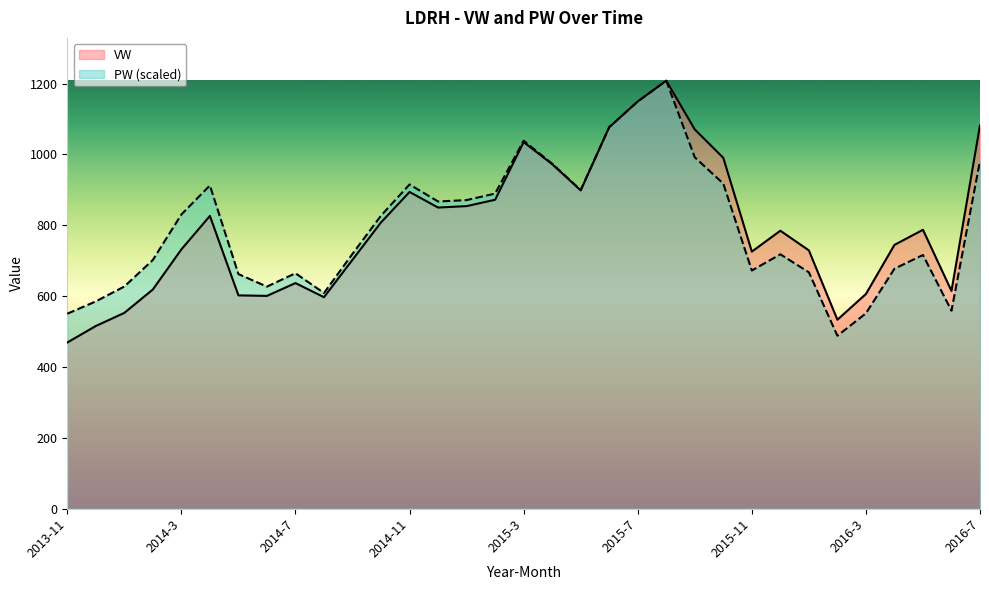

How many data points does each series have?

33